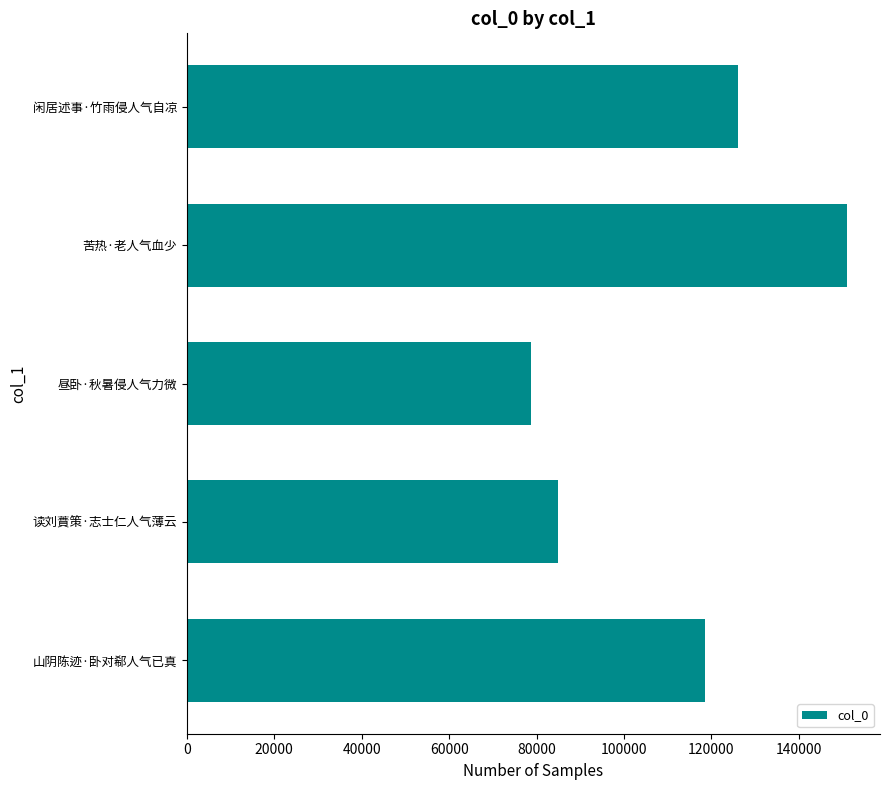

List the labels in order of value, largest first.

苦热·老人气血少, 闲居述事·竹雨侵人气自凉, 山阴陈迹·卧对郗人气已真, 读刘蕡策·志士仁人气薄云, 昼卧·秋暑侵人气力微